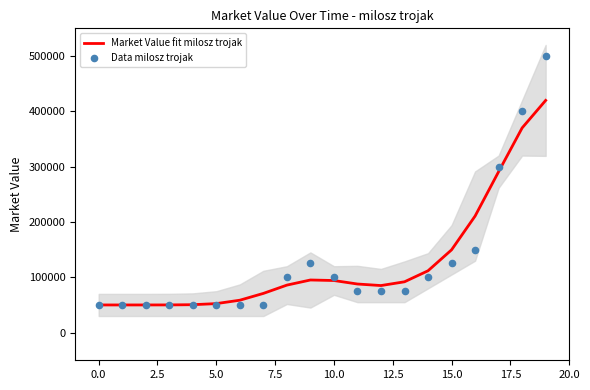

Which series has the largest Y range (max minus min)?

Data milosz trojak